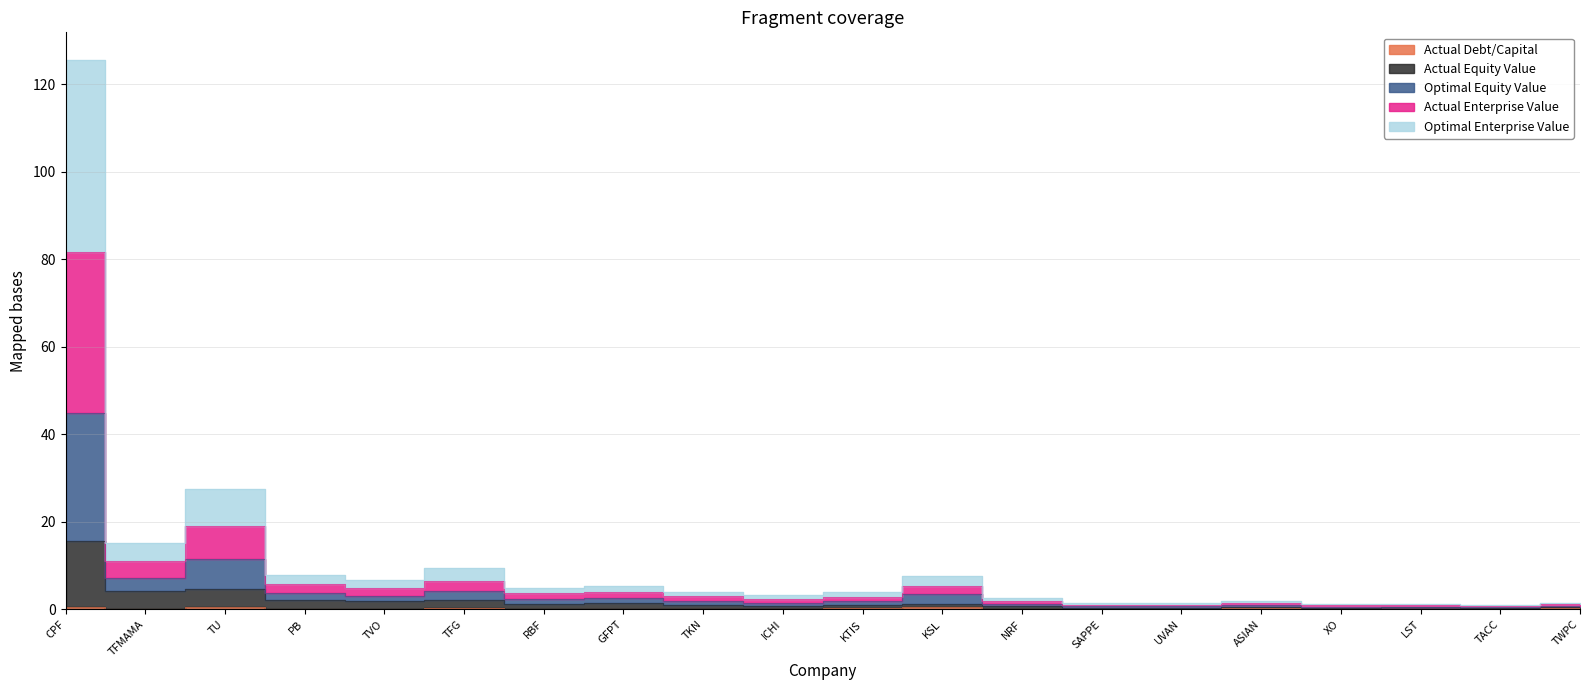

True or false: Actual Enterprise Value has a value of 126.5 at CPF.

False